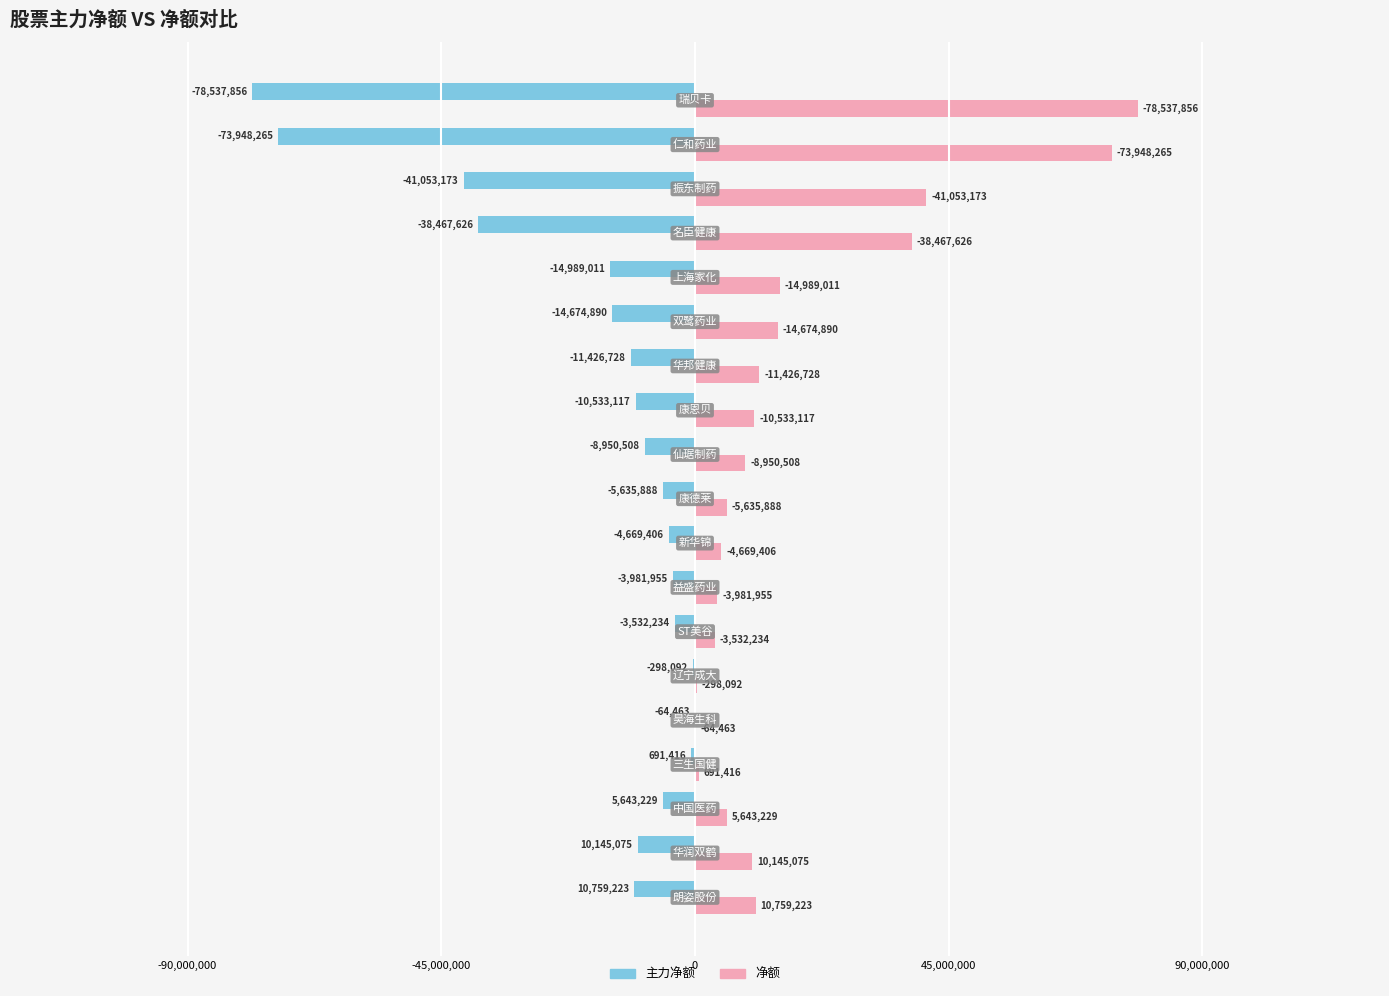

What is the sum of all 主力净额 values?

-338002155